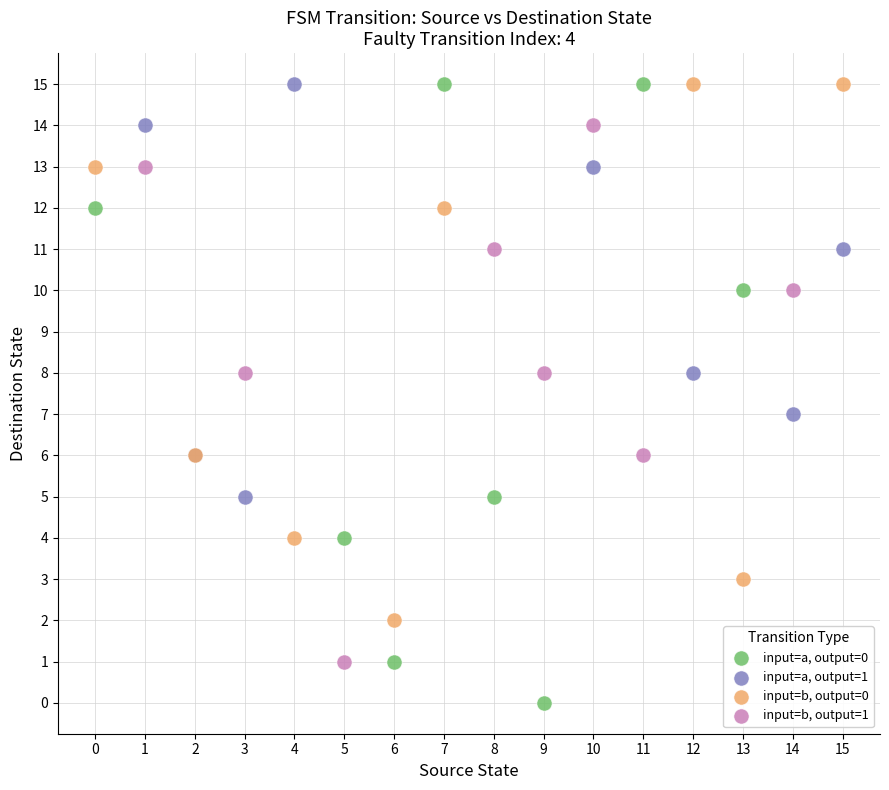

What are all the series names shown in the legend?

input=a, output=0, input=a, output=1, input=b, output=0, input=b, output=1